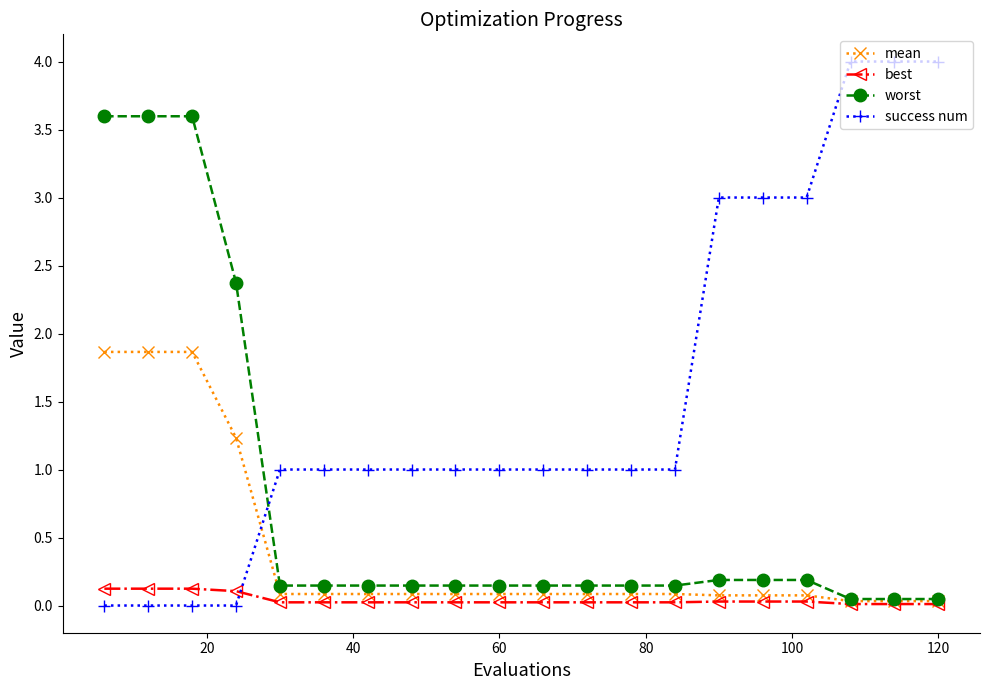

Rank the series by their maximum value, from highest to lowest.

success num, worst, mean, best